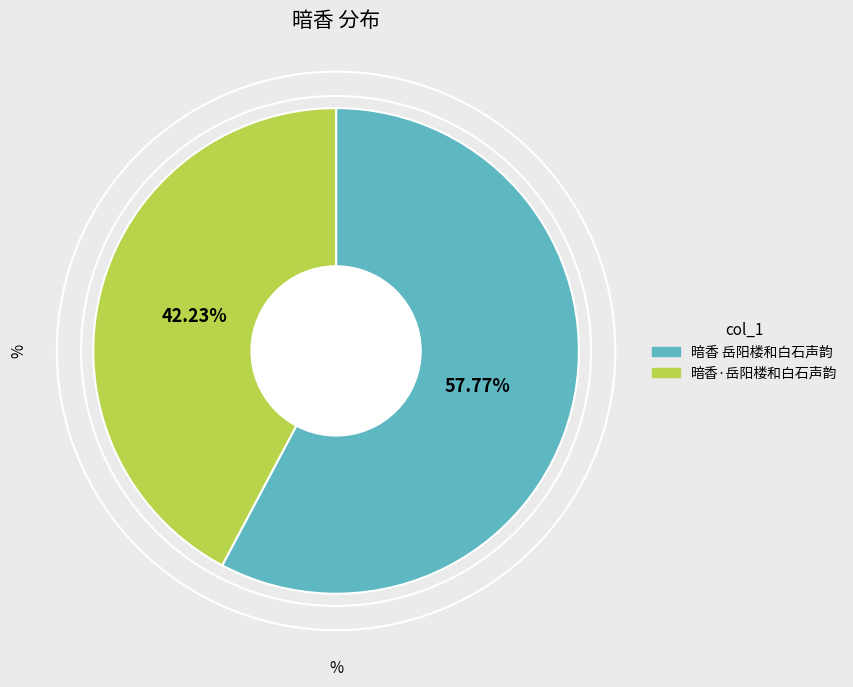

The 暗香 岳阳楼和白石声韵 slice represents 58% of the pie. True or false?

True